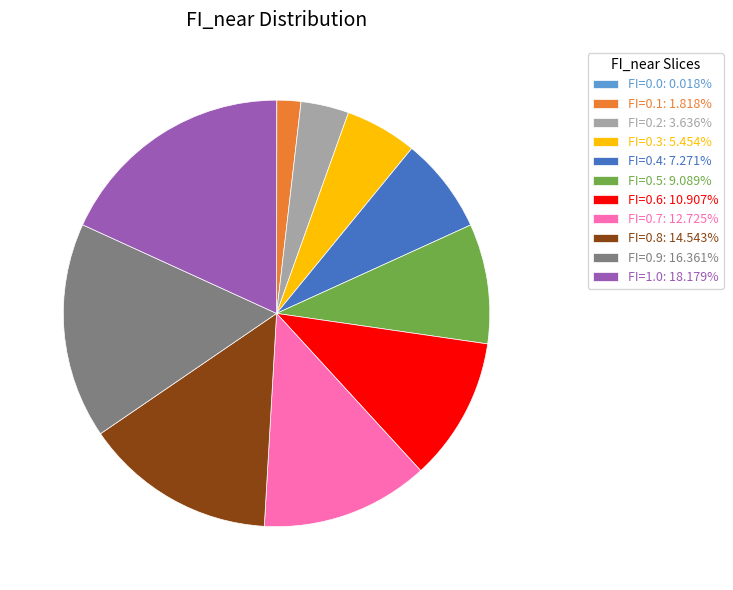

Does FI=0.5: 9.089% account for over 50% of the chart?

No